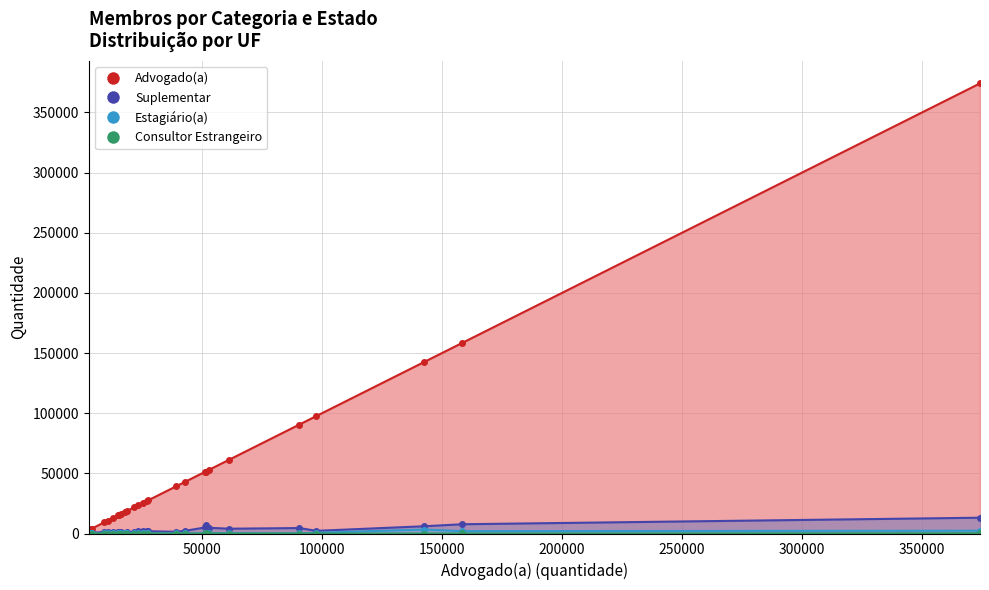

What is the lowest value of the Advogado(a) series?

2825